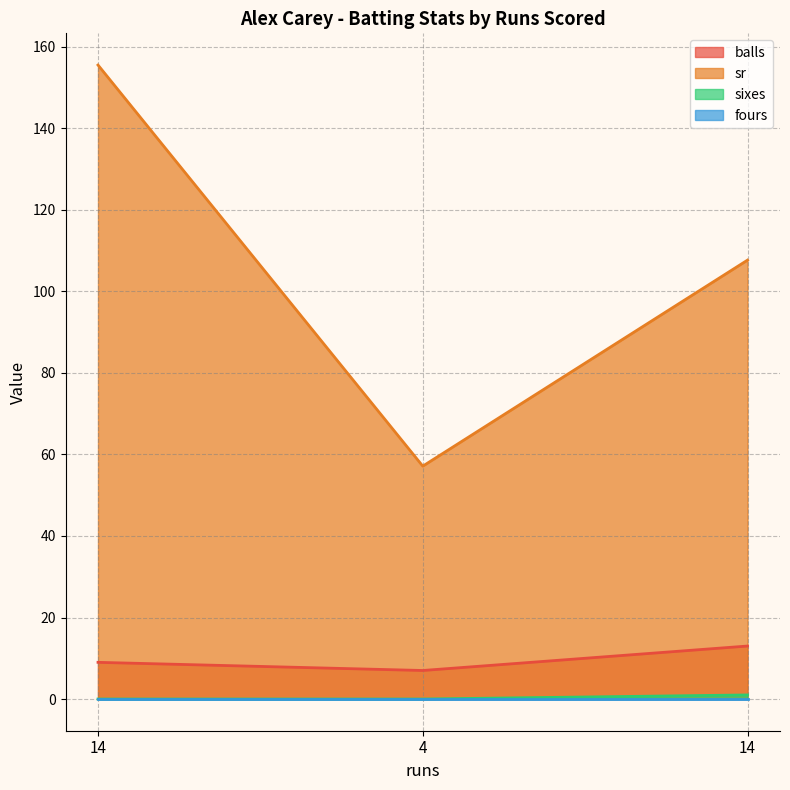

True or false: sr has a value of 58.9 at 14.

False